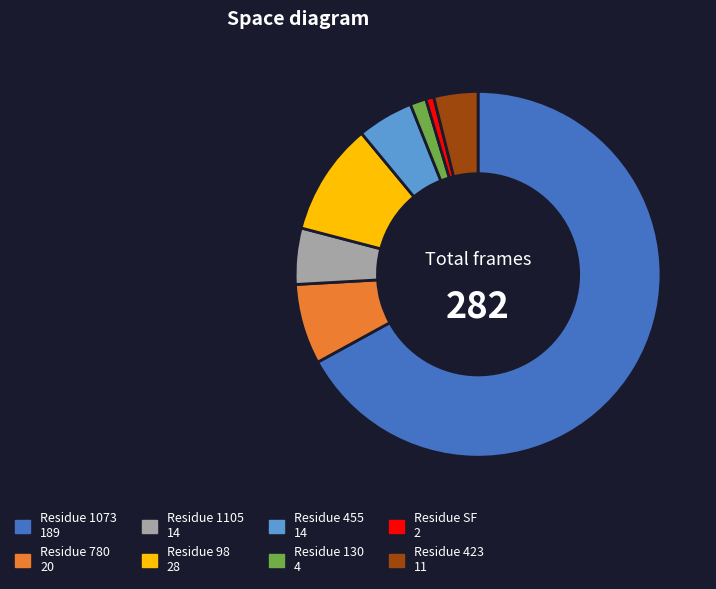

Is there any slice that represents more than half of the pie?

Yes